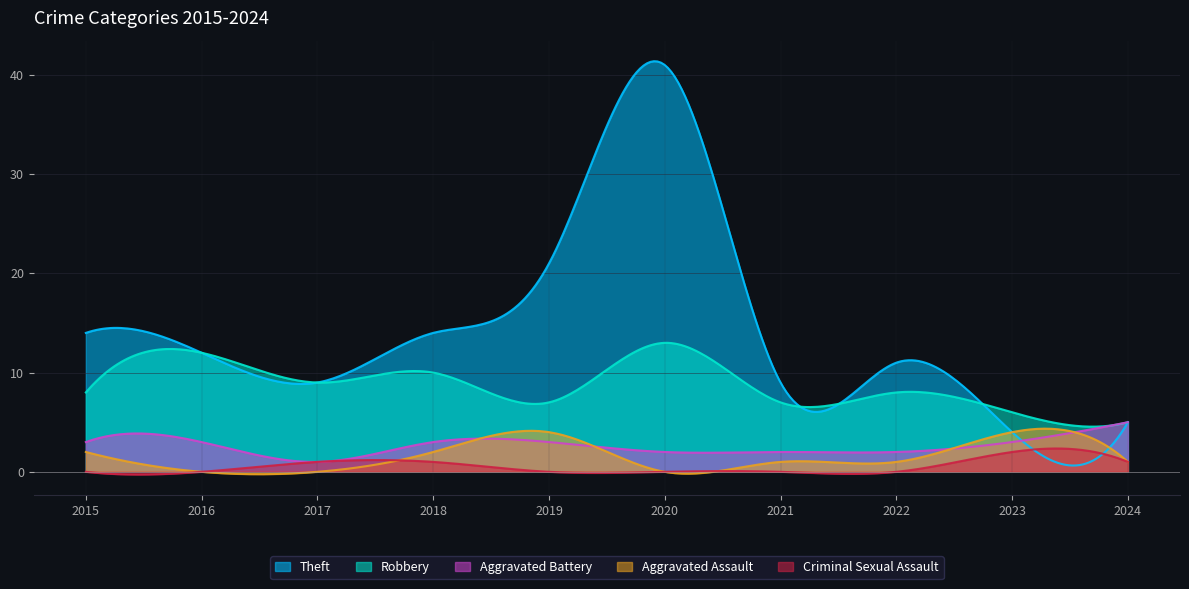

Reading left to right, extract all data points from this chart.

Robbery: 2015=8	2016=12	2017=9	2018=10	2019=7	2020=13	2021=7	2022=8	2023=6	2024=5
Aggravated Battery: 2015=3	2016=3	2017=1	2018=3	2019=3	2020=2	2021=2	2022=2	2023=3	2024=5
Theft: 2015=14	2016=12	2017=9	2018=14	2019=21	2020=41	2021=9	2022=11	2023=4	2024=5
Aggravated Assault: 2015=2	2016=0	2017=0	2018=2	2019=4	2020=0	2021=1	2022=1	2023=4	2024=1
Criminal Sexual Assault: 2015=0	2016=0	2017=1	2018=1	2019=0	2020=0	2021=0	2022=0	2023=2	2024=1